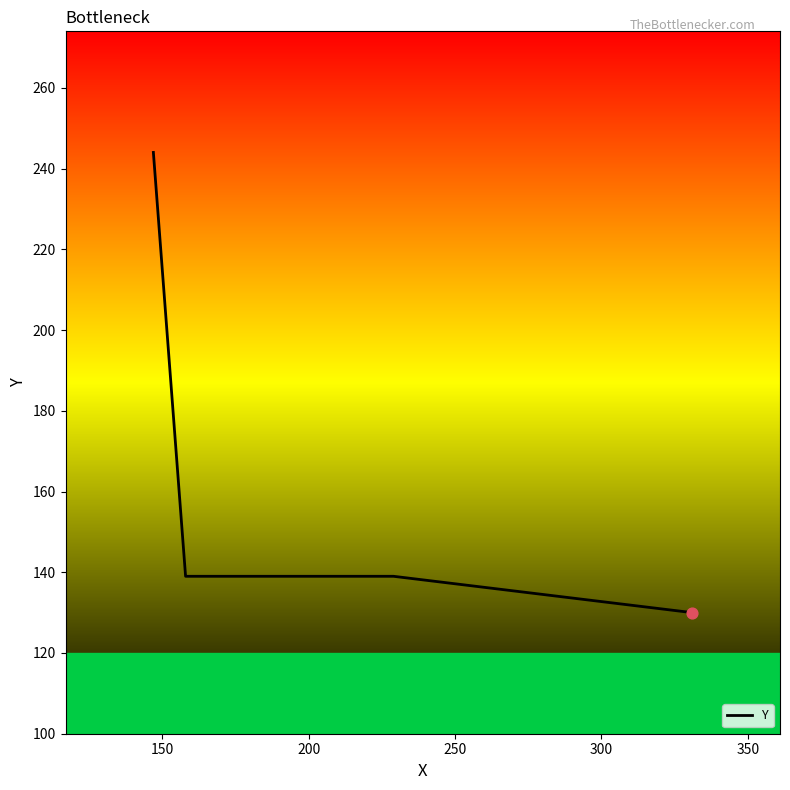

What is the sum of all values?

652